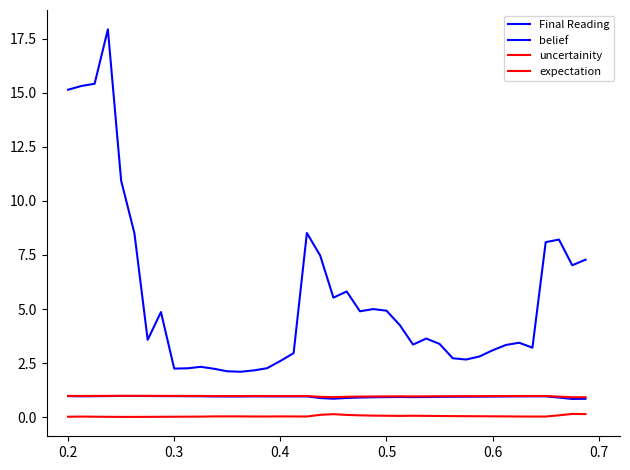

How many categories are shown in the chart?

40